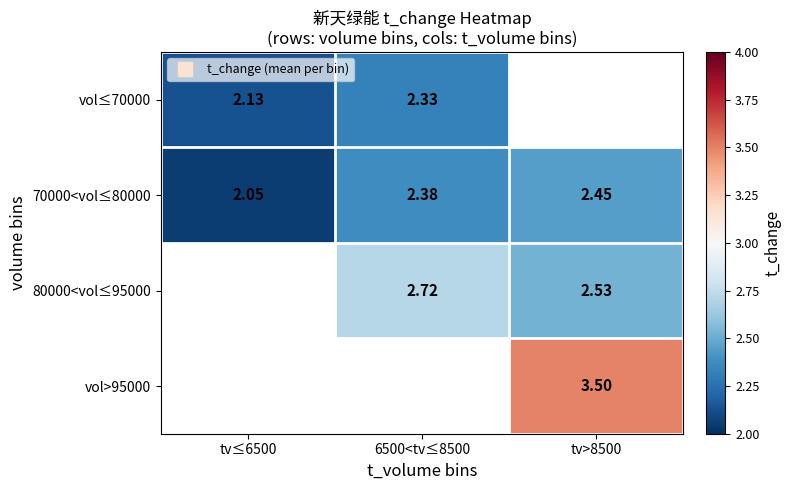

How many categories are shown in the chart?

3